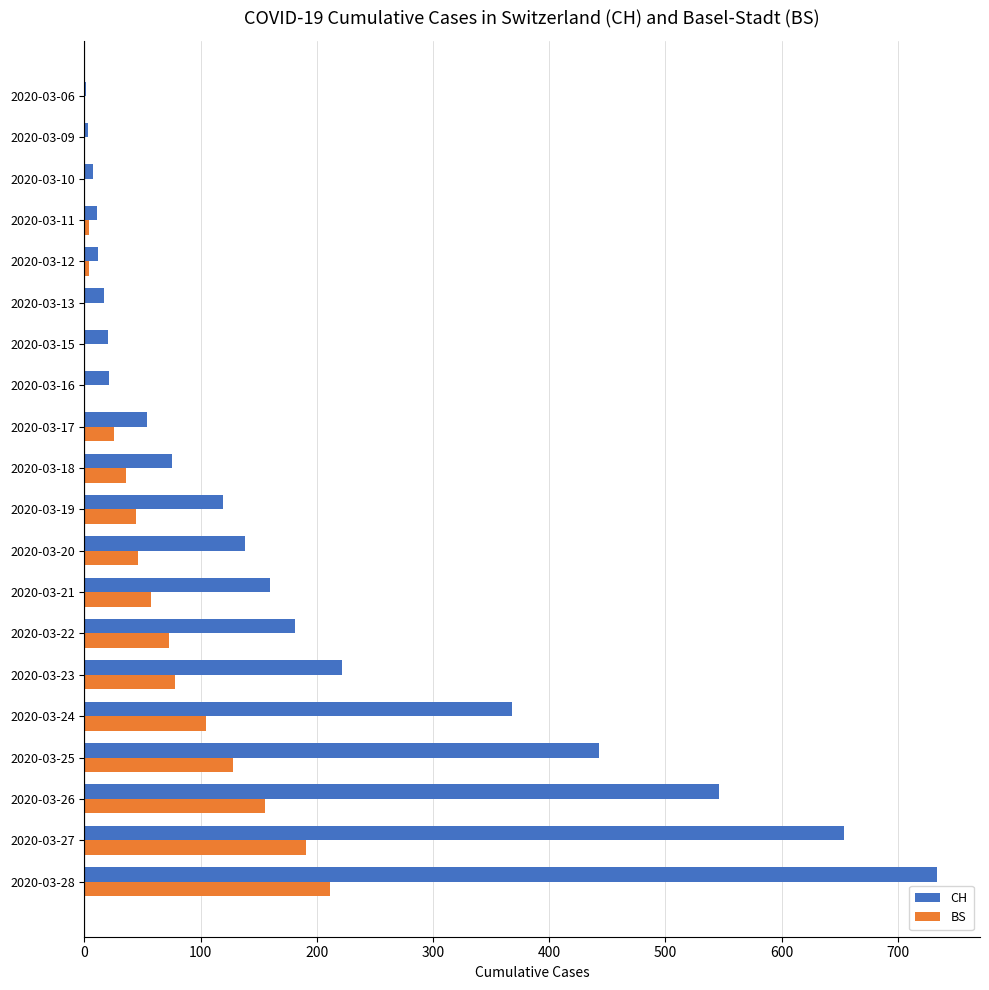

Count the number of data series in this chart.

2